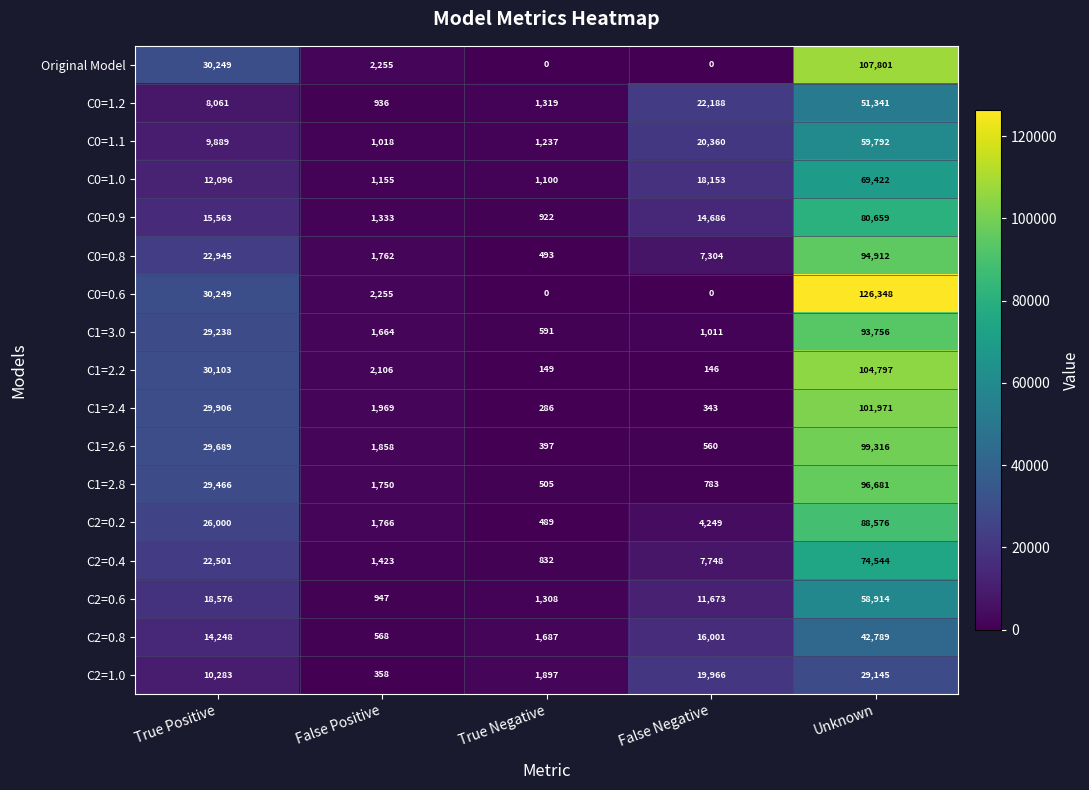

At how many categories does at least one series exceed 41709?

1